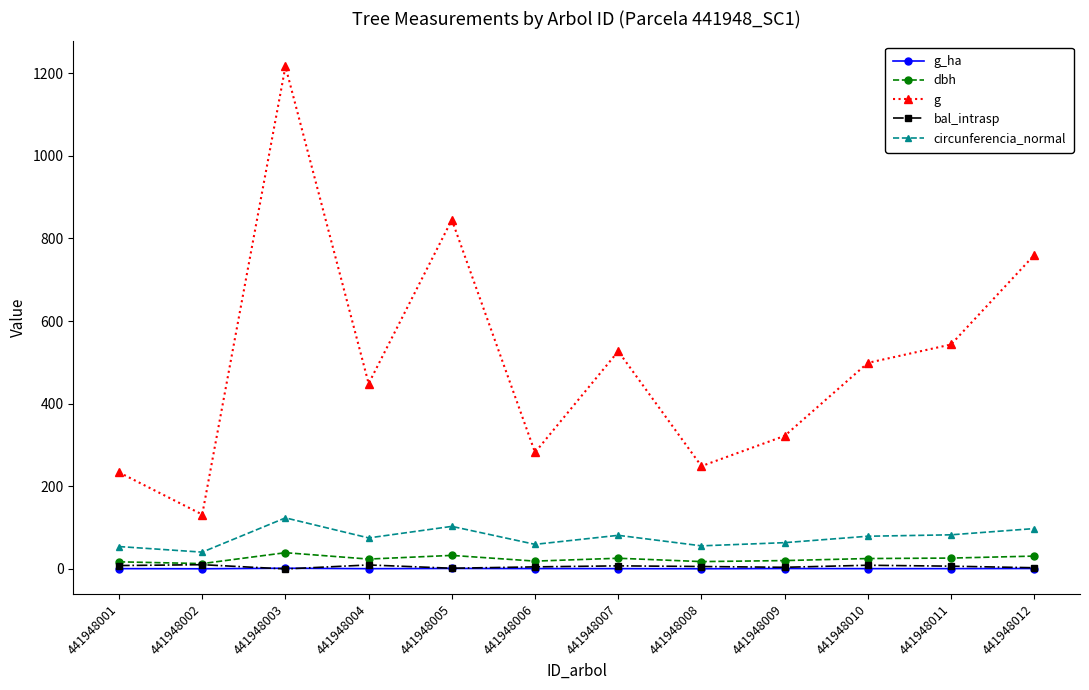

Which label corresponds to the largest value in the chart?

441948003